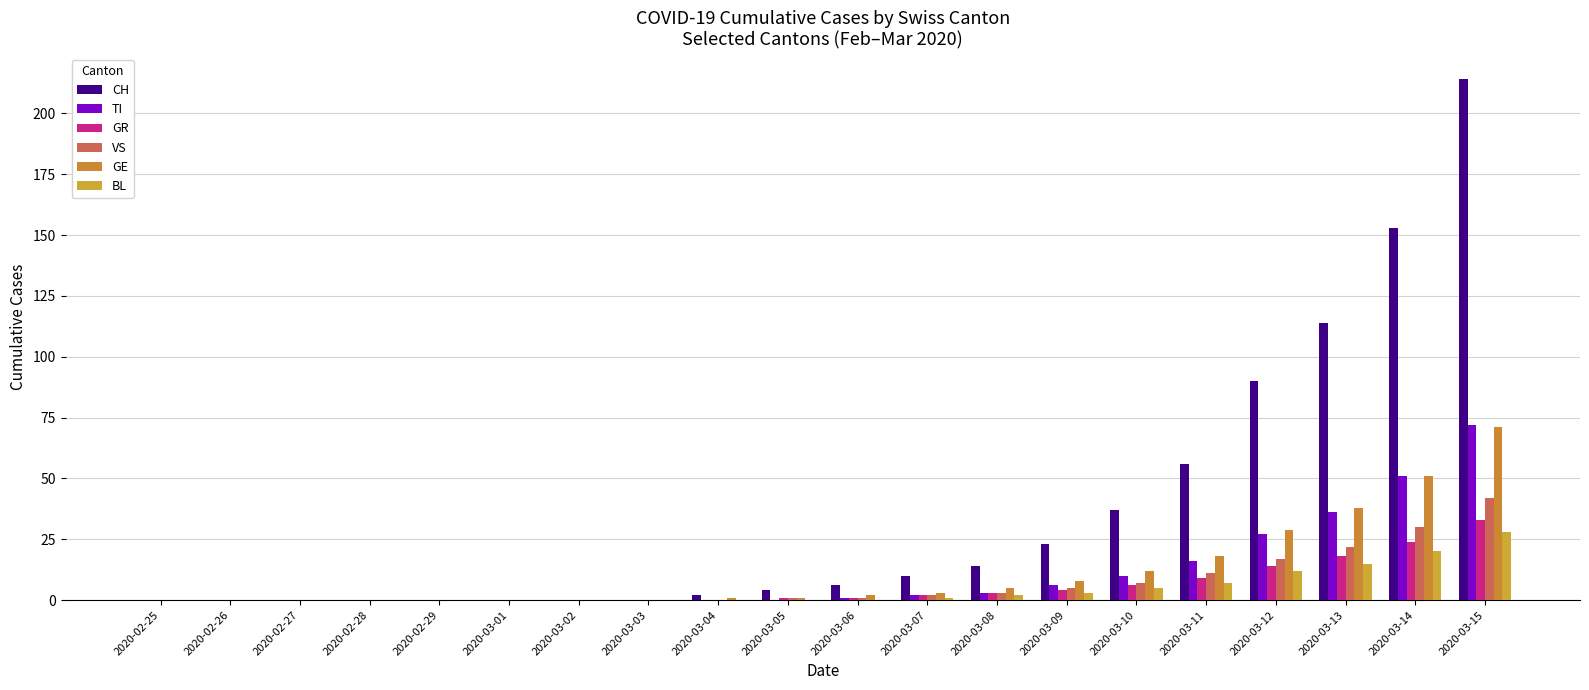

How many data points does each series have?

20